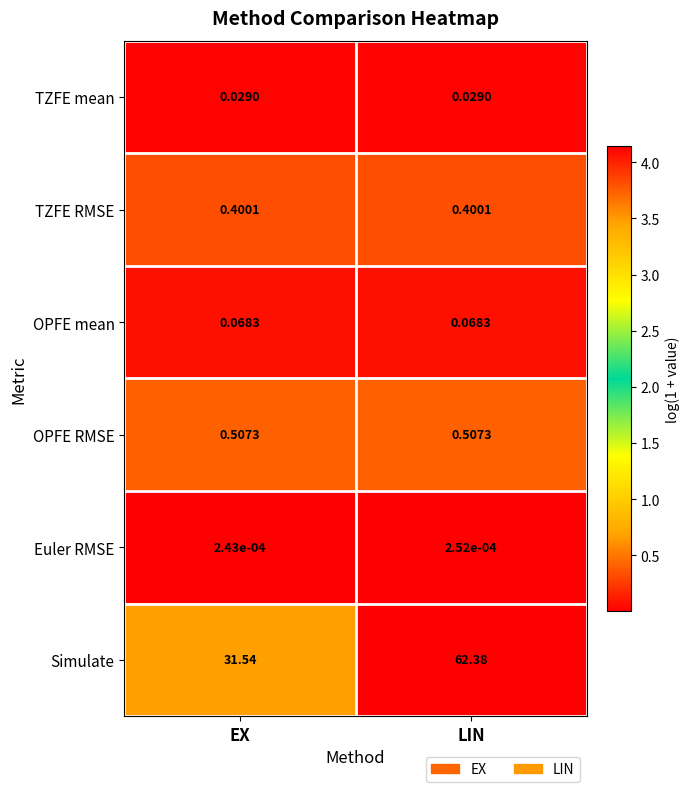

How many categories are shown in the chart?

2